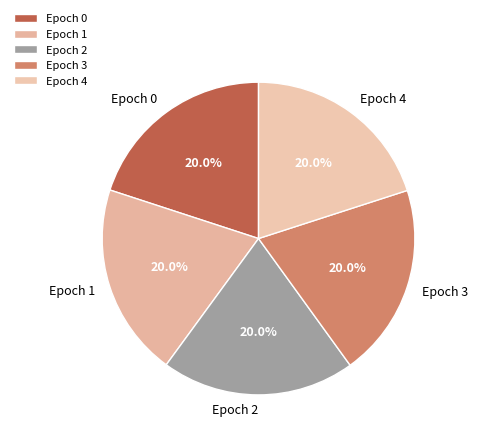

Do Epoch 3 and Epoch 0 together represent more than half of the pie?

No